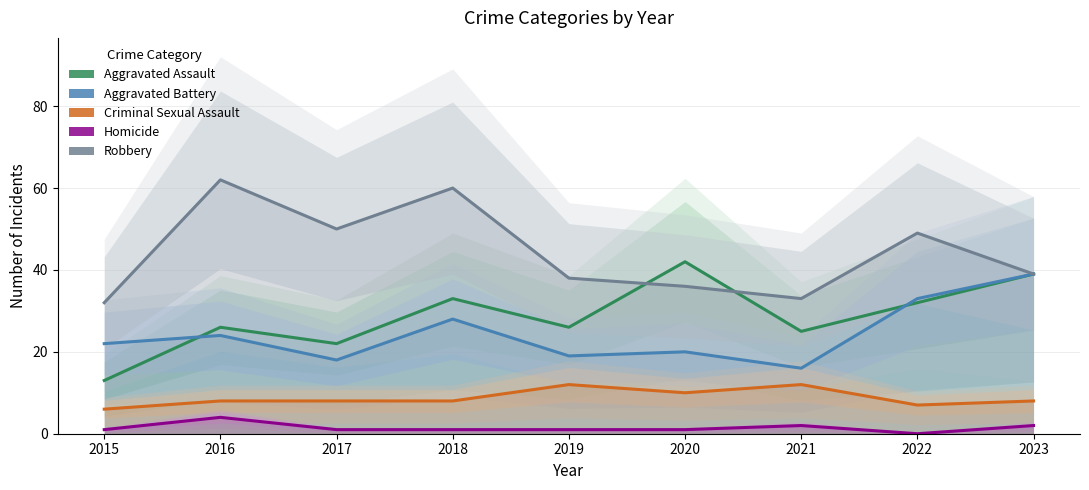

List the series in order of their peak value, highest first.

Robbery, Aggravated Assault, Aggravated Battery, Criminal Sexual Assault, Homicide